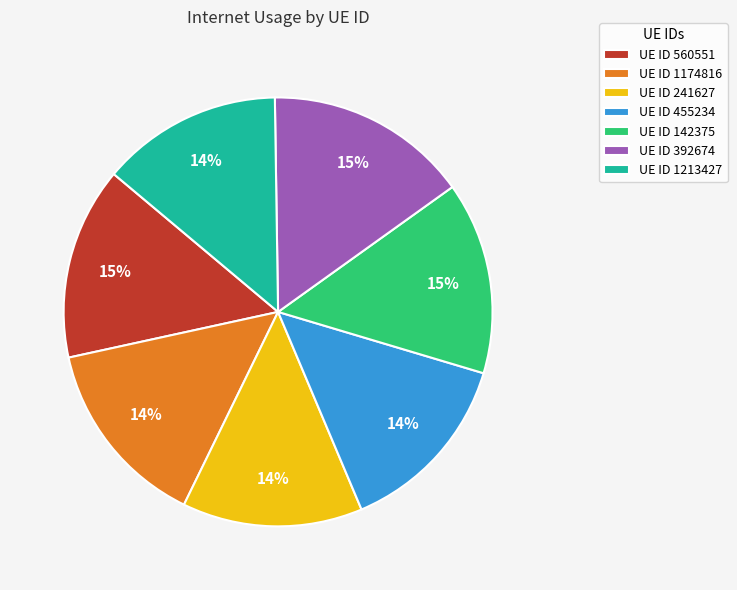

Is the sum of UE ID 455234 and UE ID 1174816 greater than half?

No